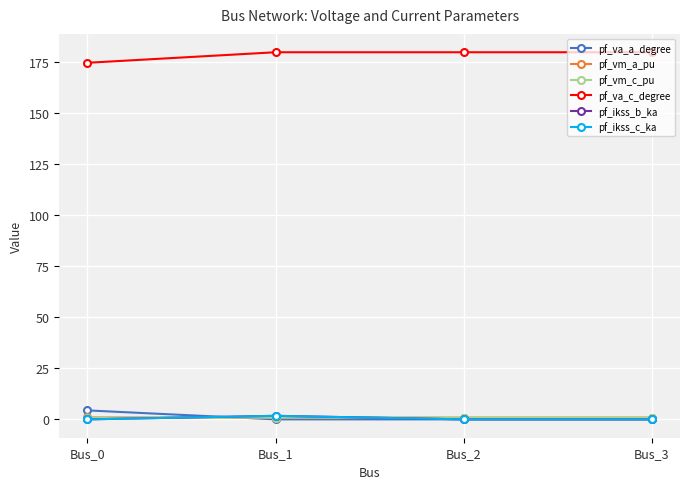

Is it true that pf_ikss_b_ka equals 0.0 at Bus_0?

True